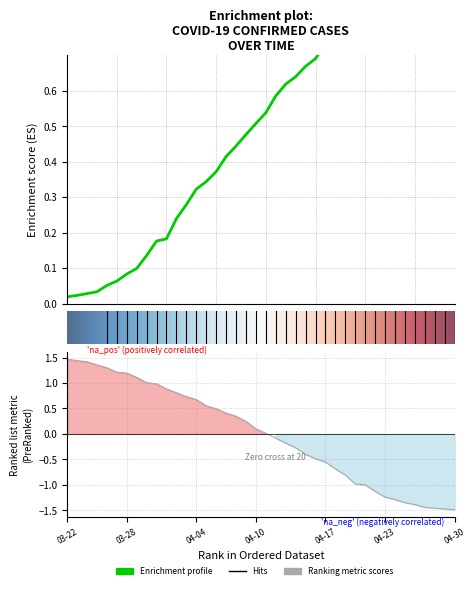

Is it true that Confirmed equals 0.2 at 20?

False